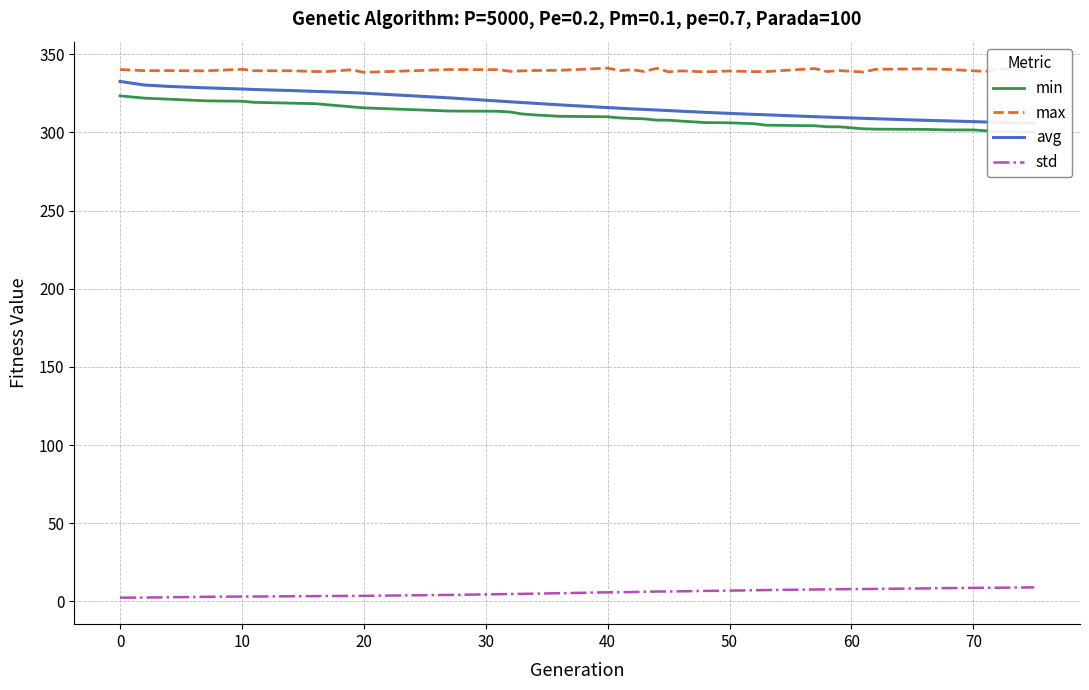

How many data points does each series have?

39